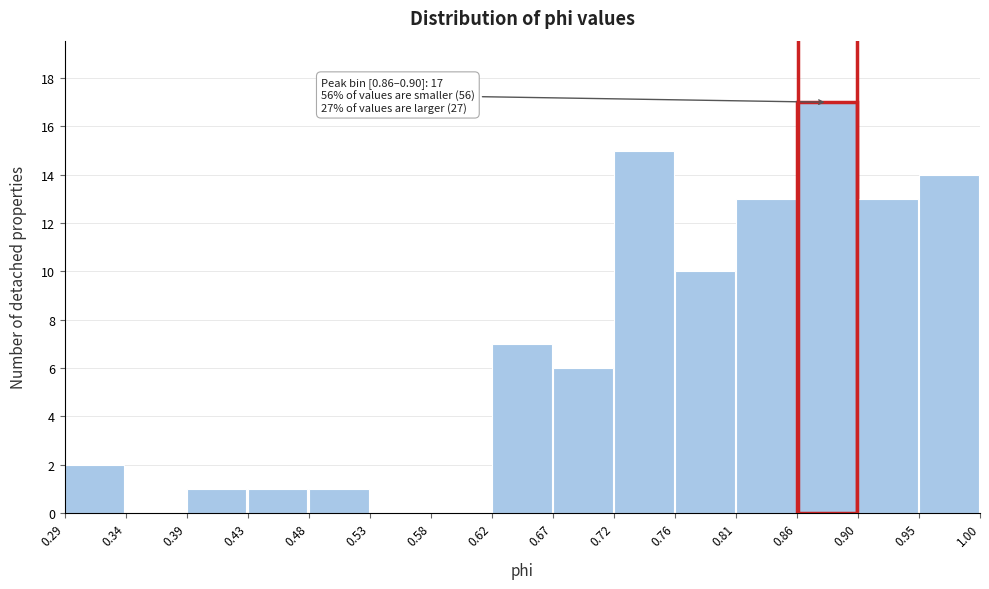

Which range on the x-axis has the tallest bar?

0.86 to 0.90